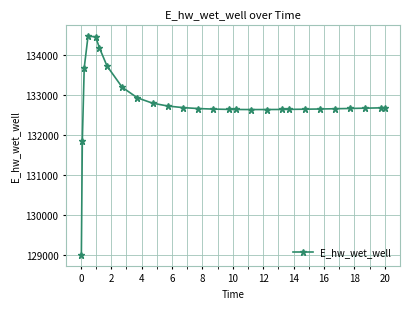

What is the difference between the maximum and minimum values?

5464.9